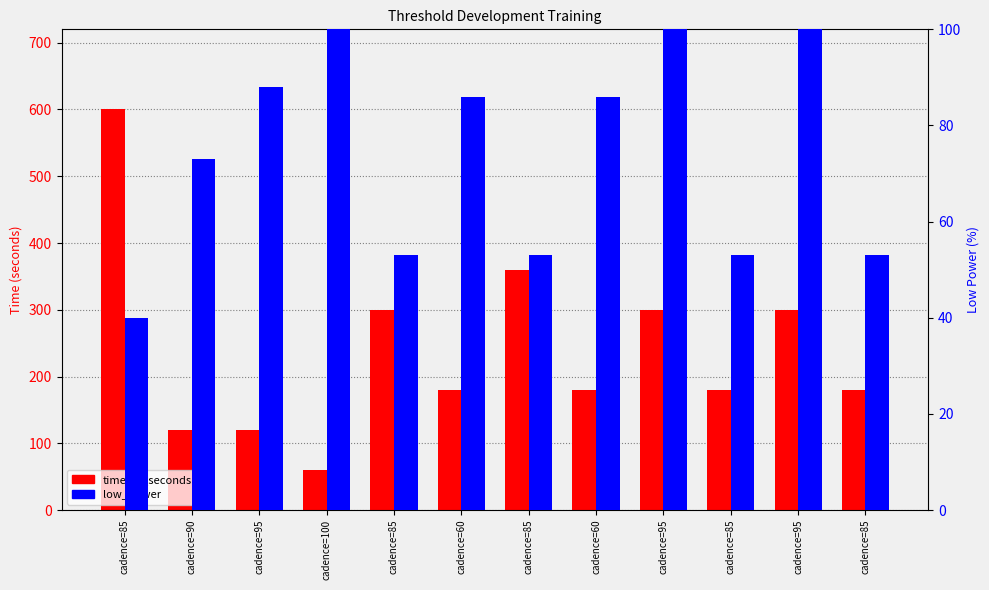

How many data points in time_in_seconds are above 180?

5